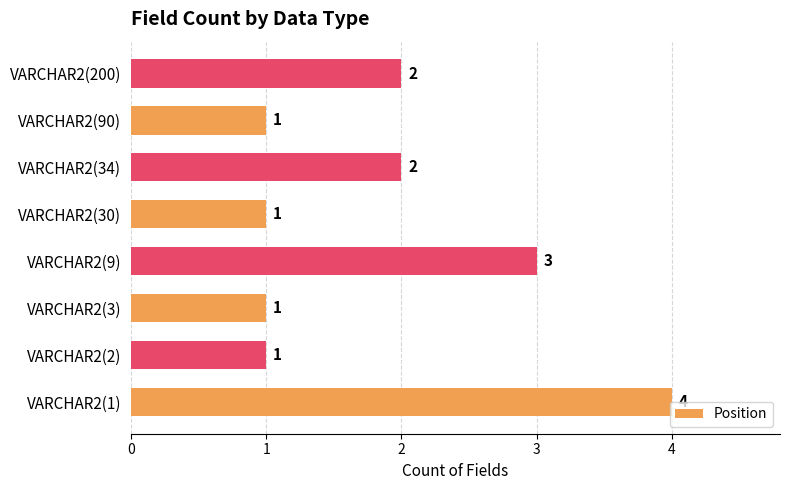

The chart shows a value of 2 at VARCHAR2(200). True or false?

True